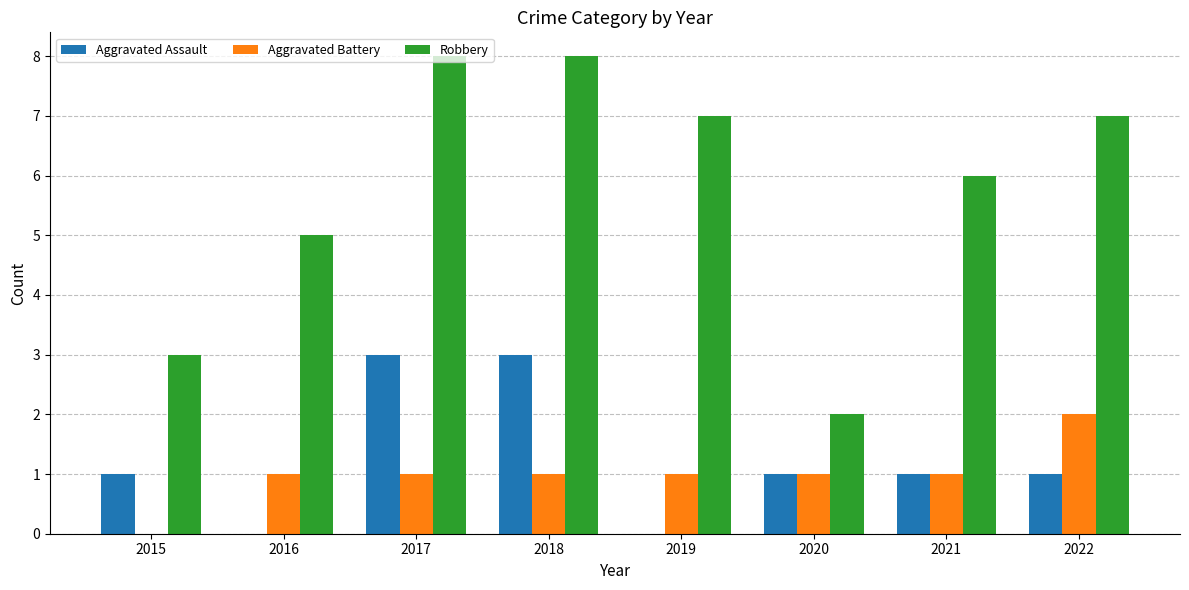

What is the greatest value displayed?

8